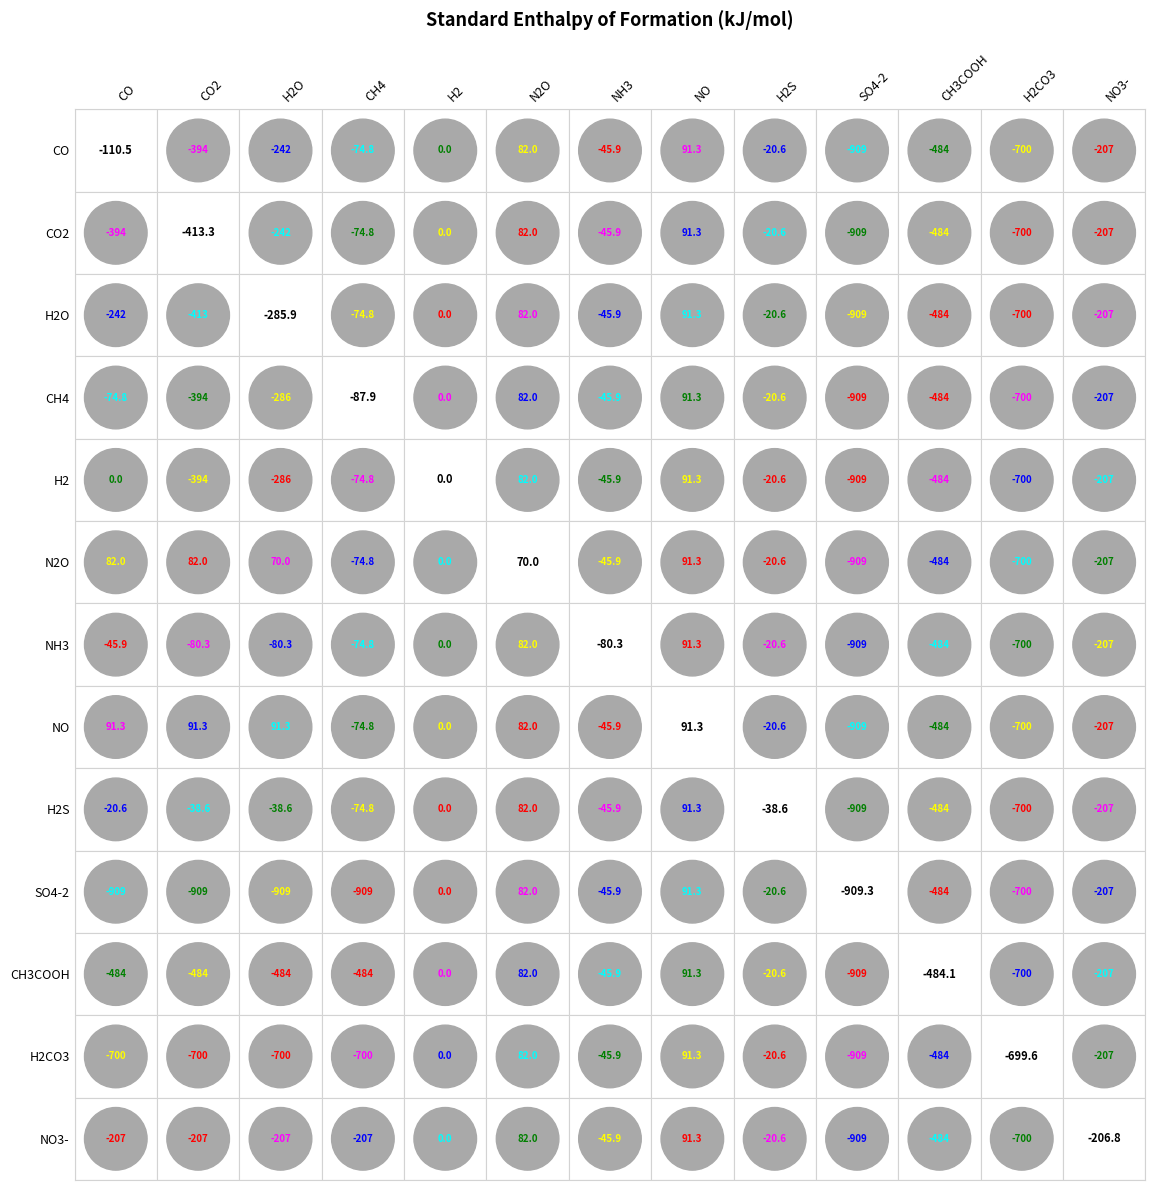

What is the approximate value of H2S at NO3-?

-206.8